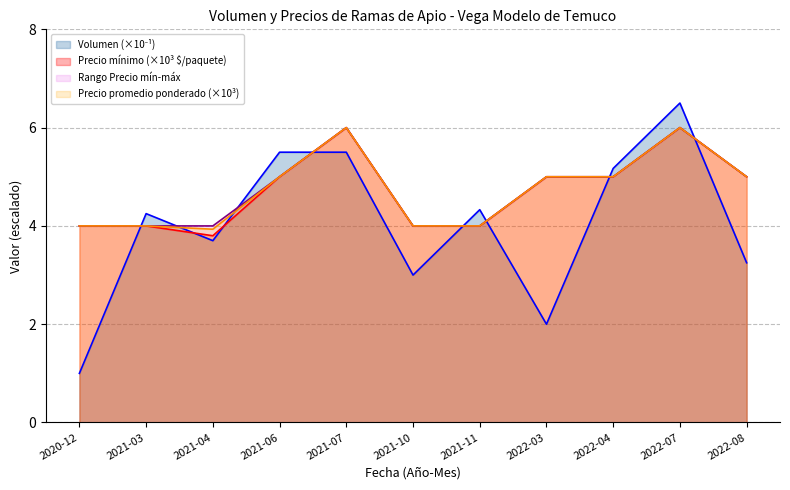

In Precio máximo, how many points are higher than both neighbors (excluding endpoints)?

2